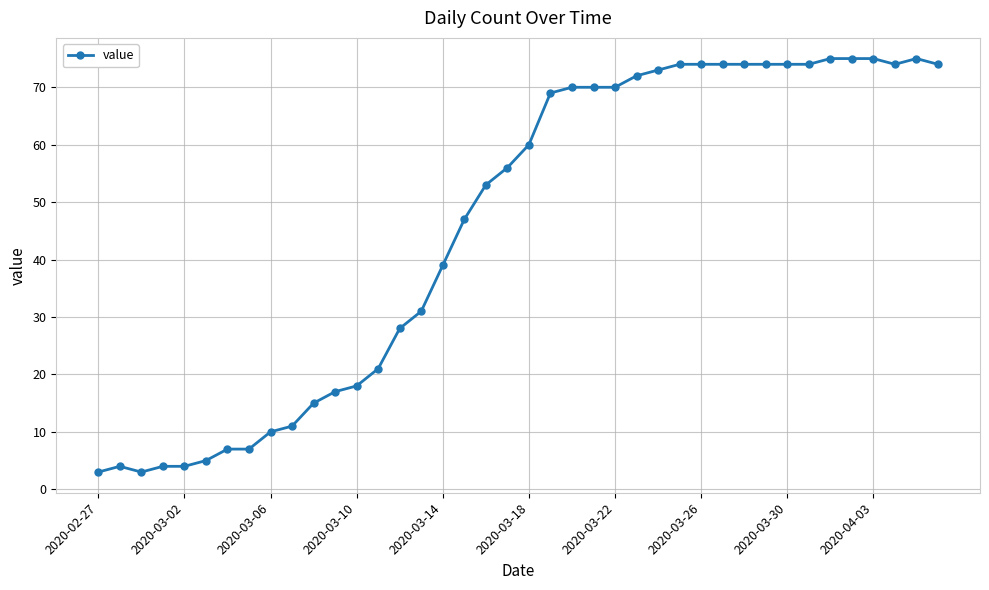

What is the value of the 13th point from the left?

18